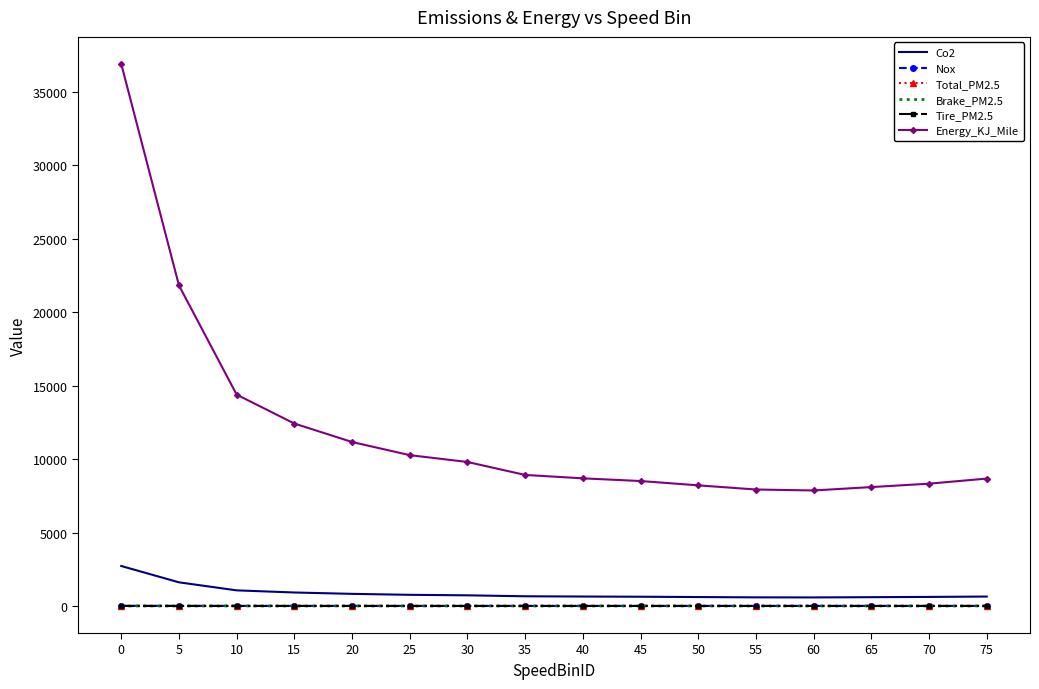

Is it true that Energy_KJ_Mile equals 8920.5 at 35?

True